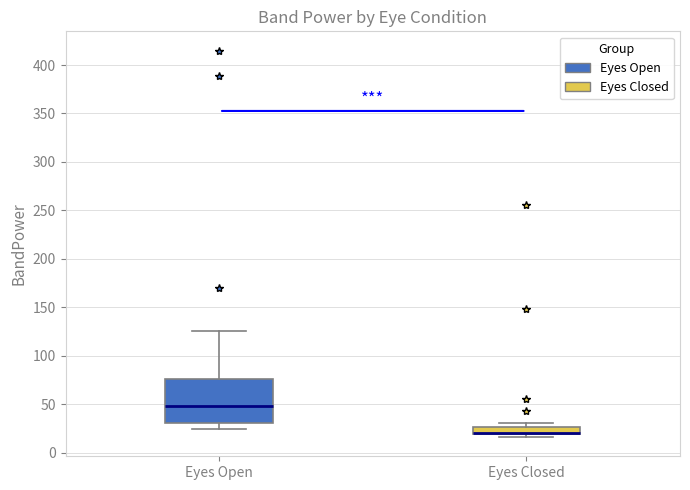

Which box is the tallest, from its lower edge to its upper edge?

Eyes Open